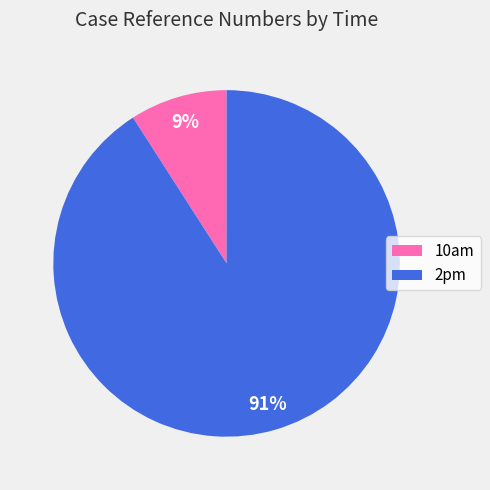

Count the number of slices in the pie.

2